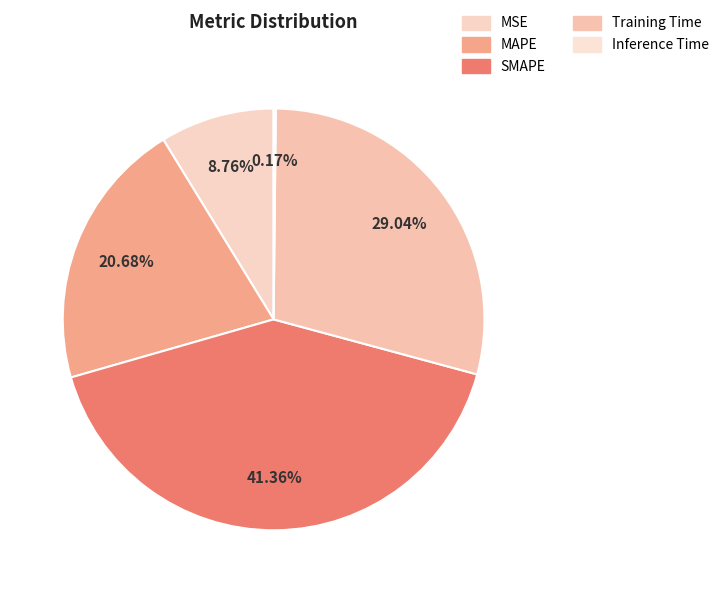

True or false: SMAPE accounts for 49% of the total.

False